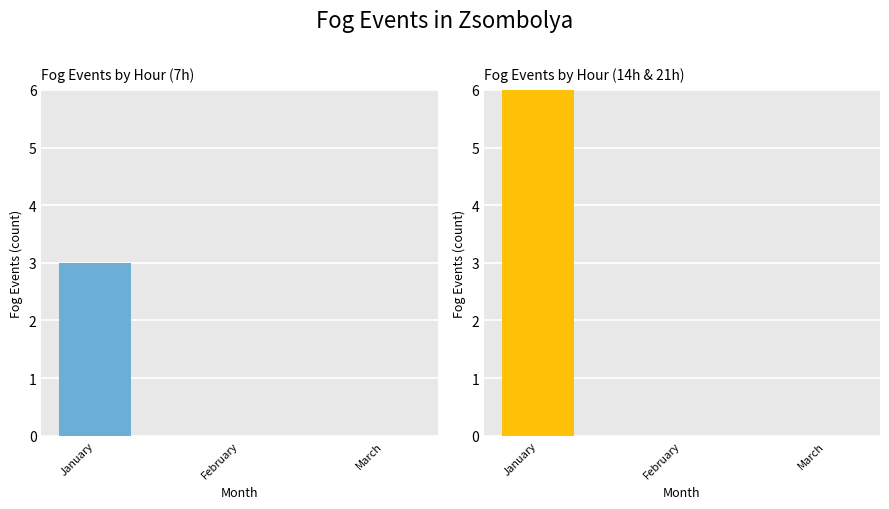

What is the greatest value displayed?

6